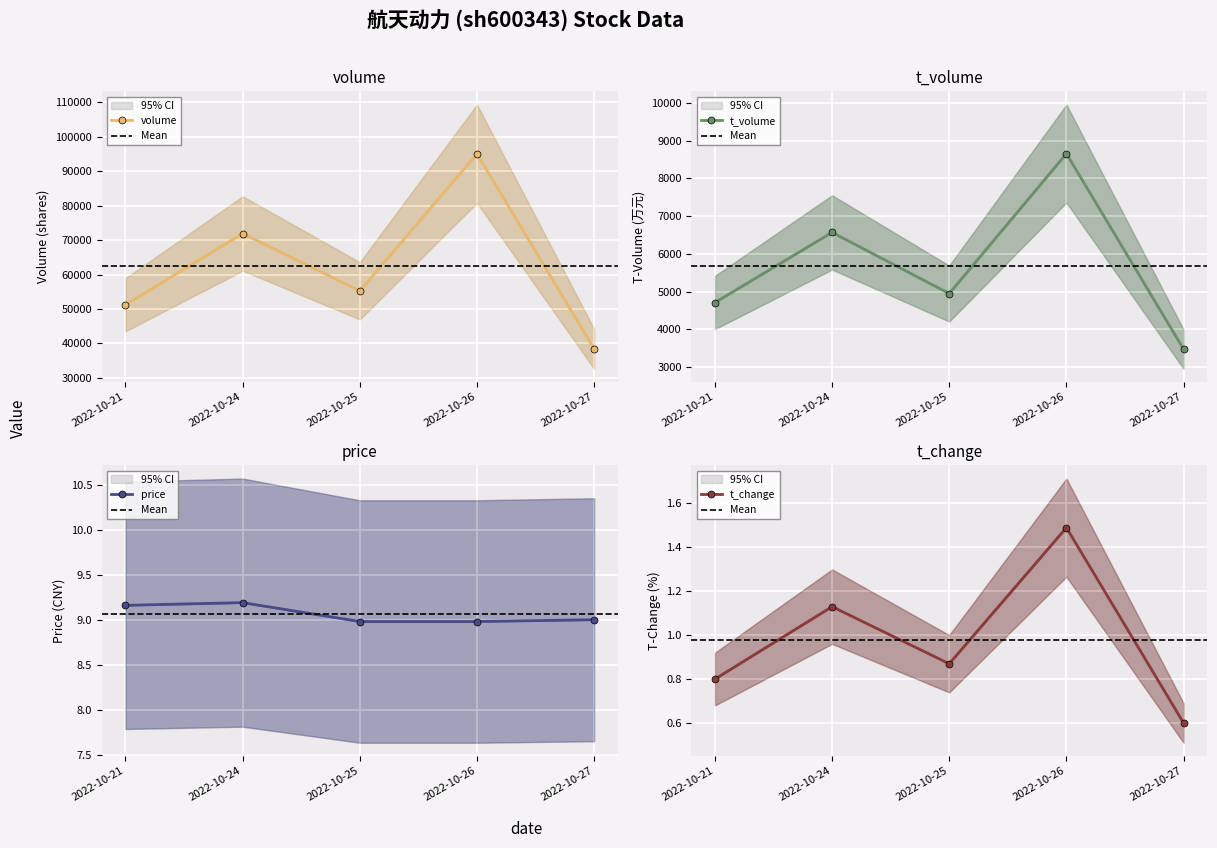

What is the sum of the t_volume values at 2022-10-21 and 2022-10-27?

8178.0